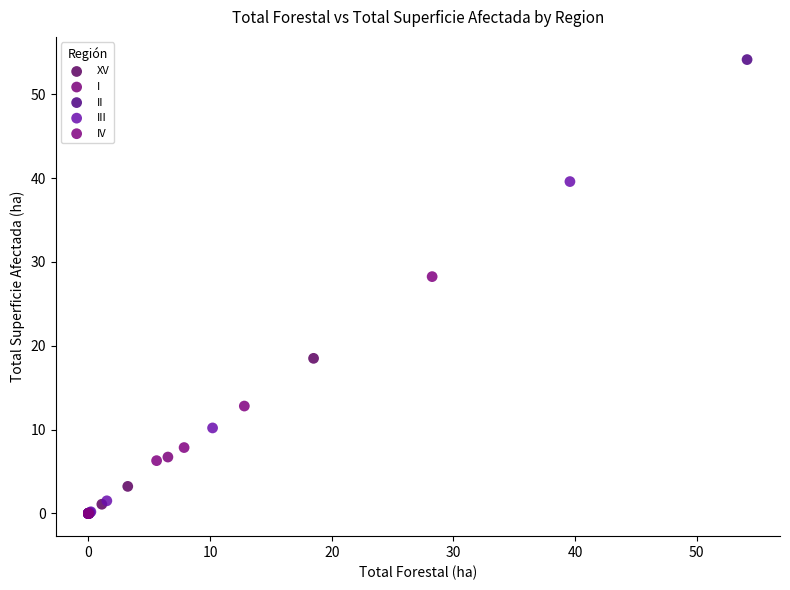

Which series has the largest Y range (max minus min)?

II